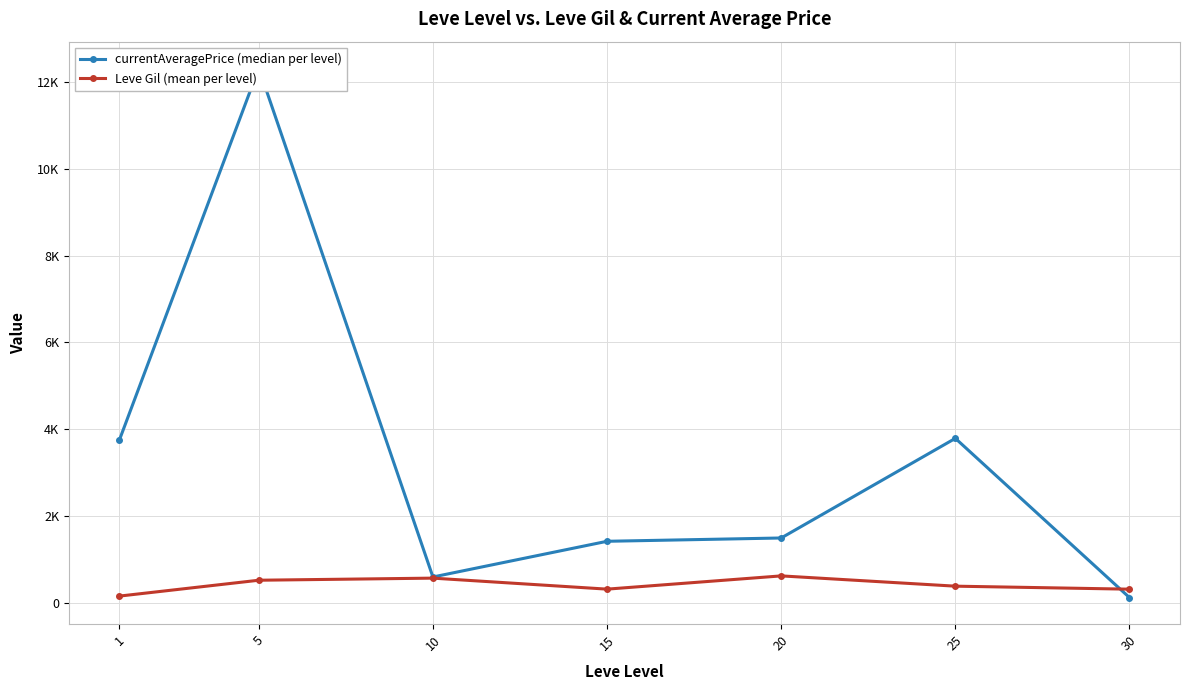

At how many categories does at least one series exceed 6407?

1